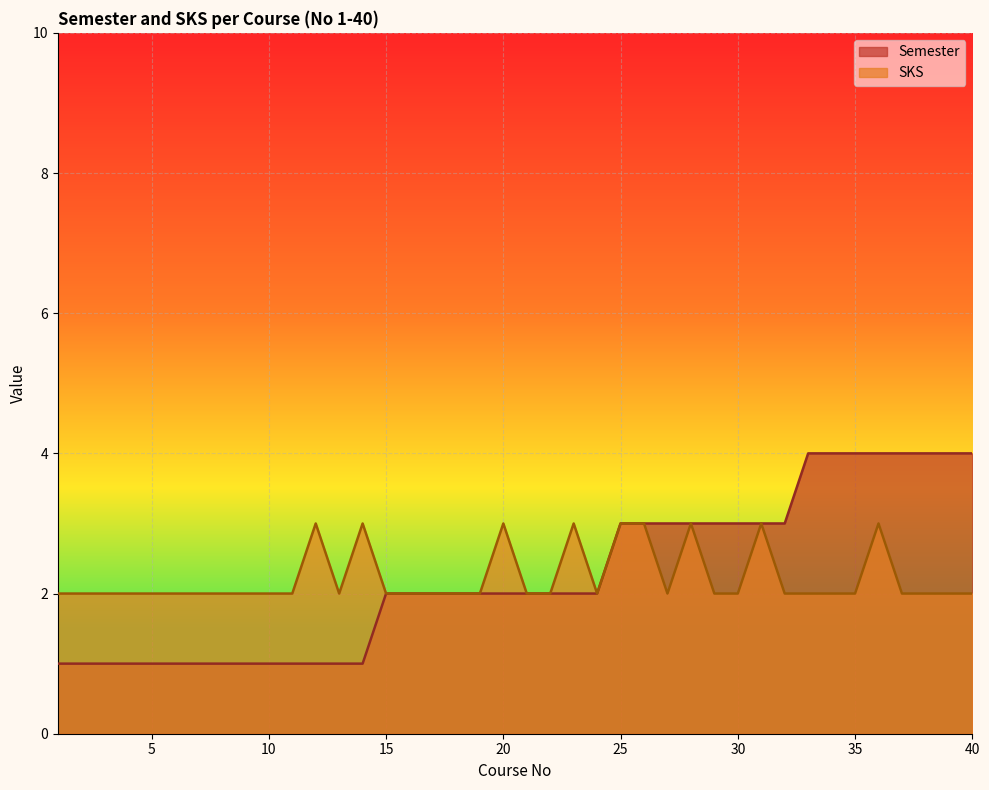

How many lines are shown in the chart?

2